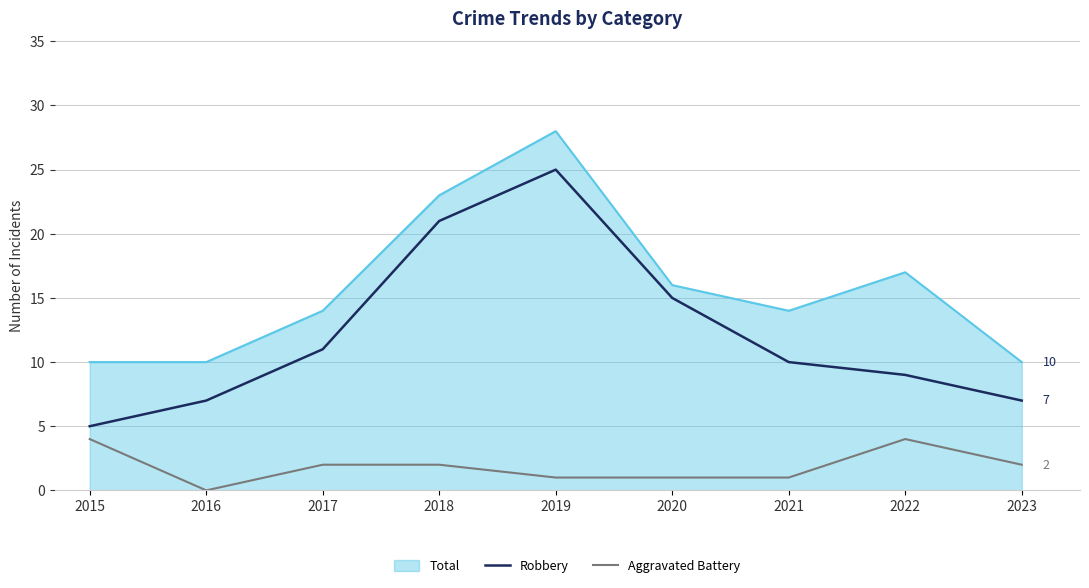

Read the Total value at 2023.

10